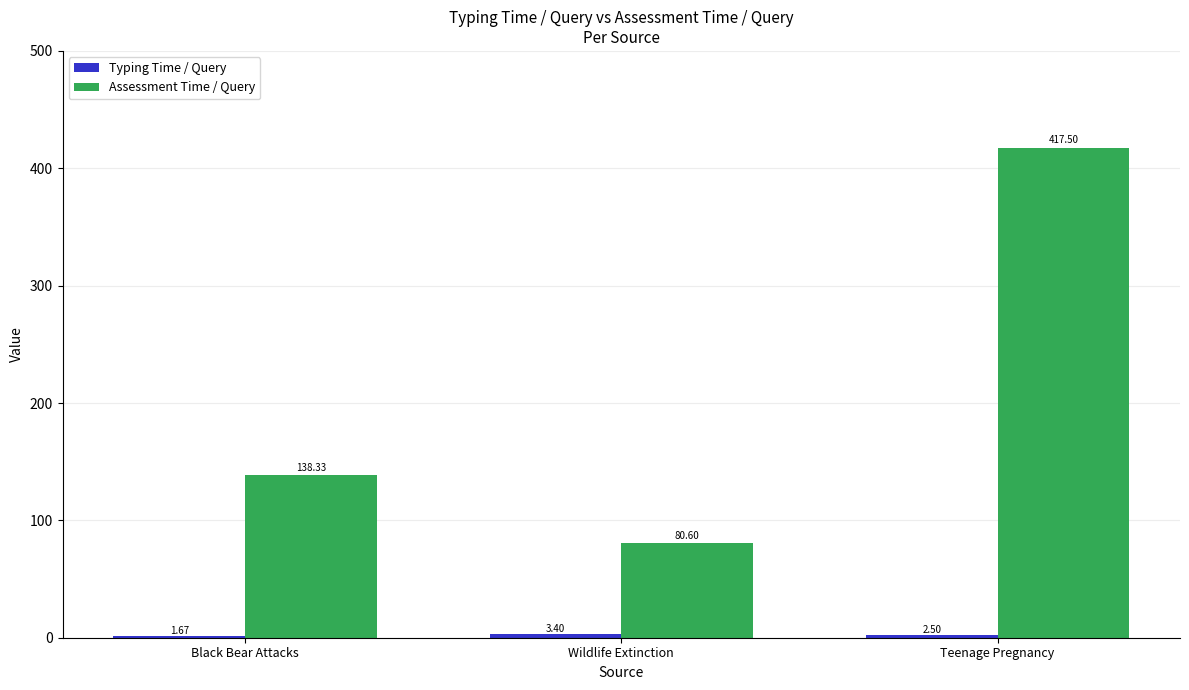

List the labels in order of Assessment Time / Query value, largest first.

Teenage Pregnancy, Black Bear Attacks, Wildlife Extinction